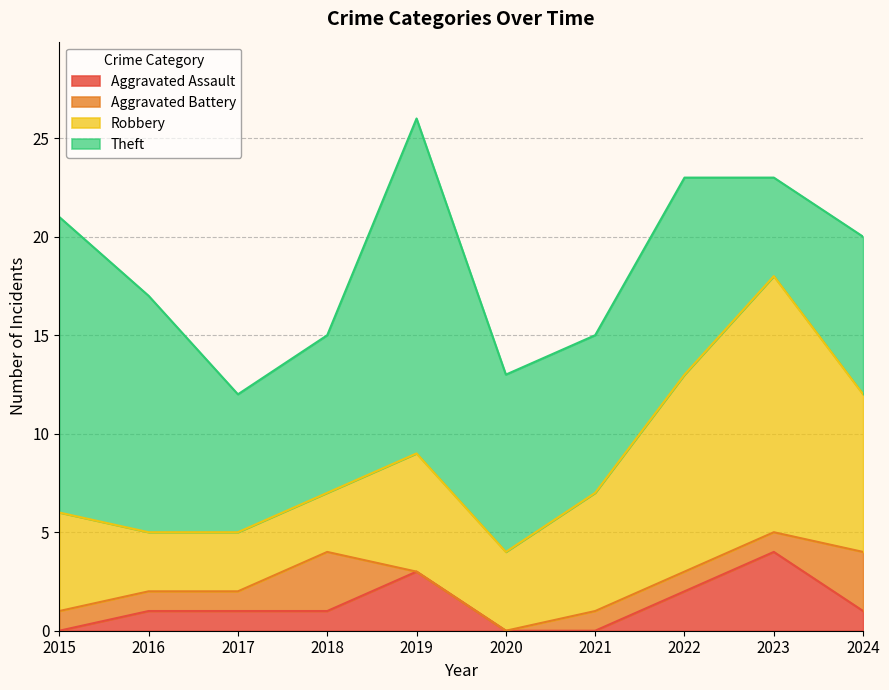

How many values in Aggravated Battery are above zero?

8